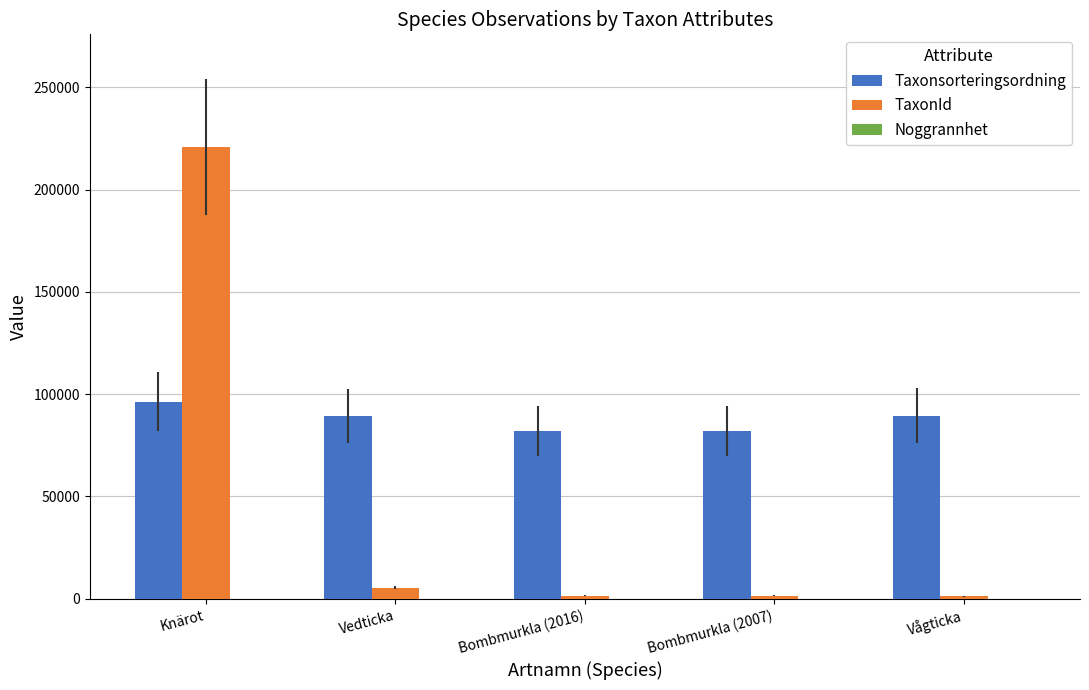

Does the chart contain stacked bars?

No